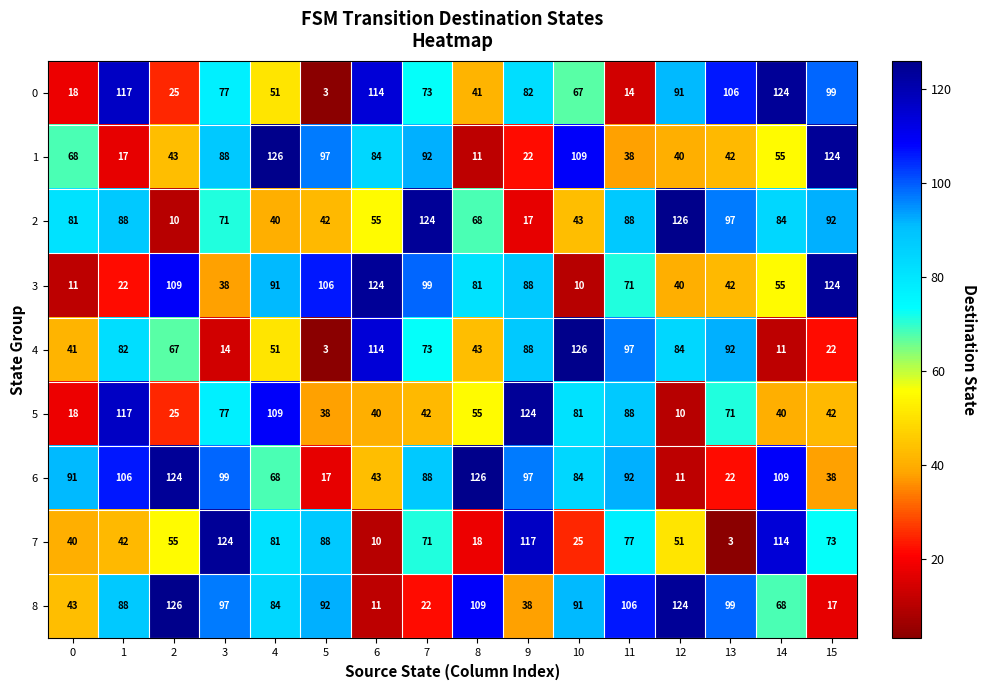

What is the sum of the 6 values at 15 and 12?

49